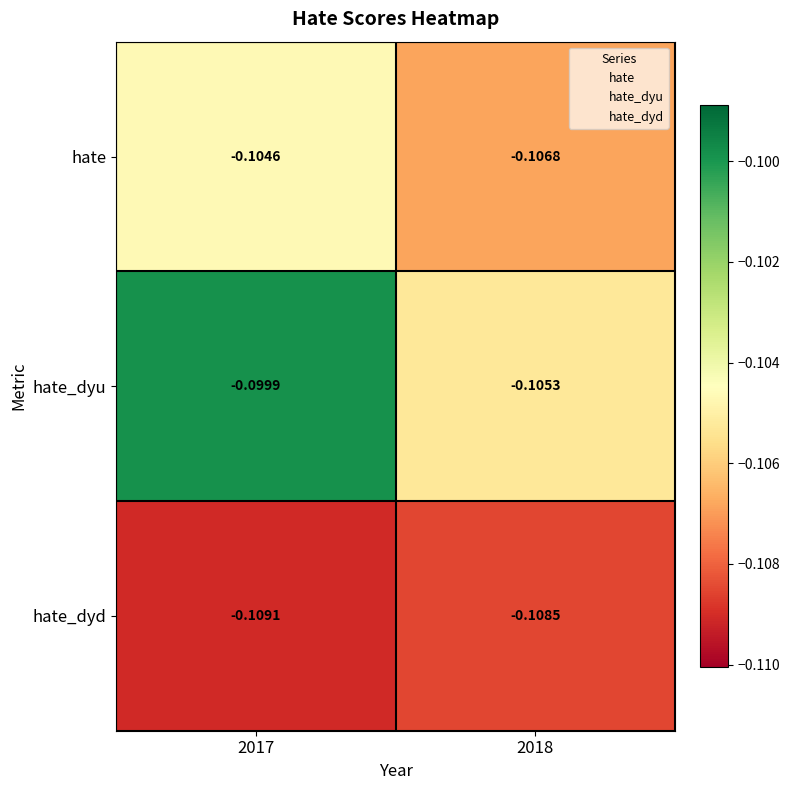

Between 2017 and 2018, which series saw the biggest shift?

hate_dyu